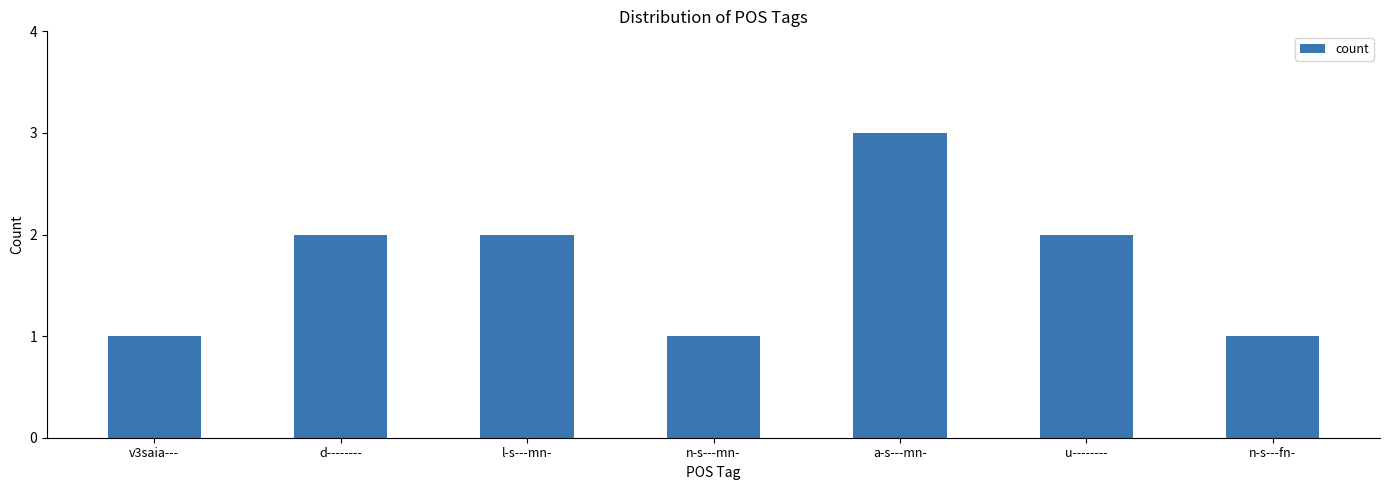

True or false: the data shows 1 at v3saia---.

True